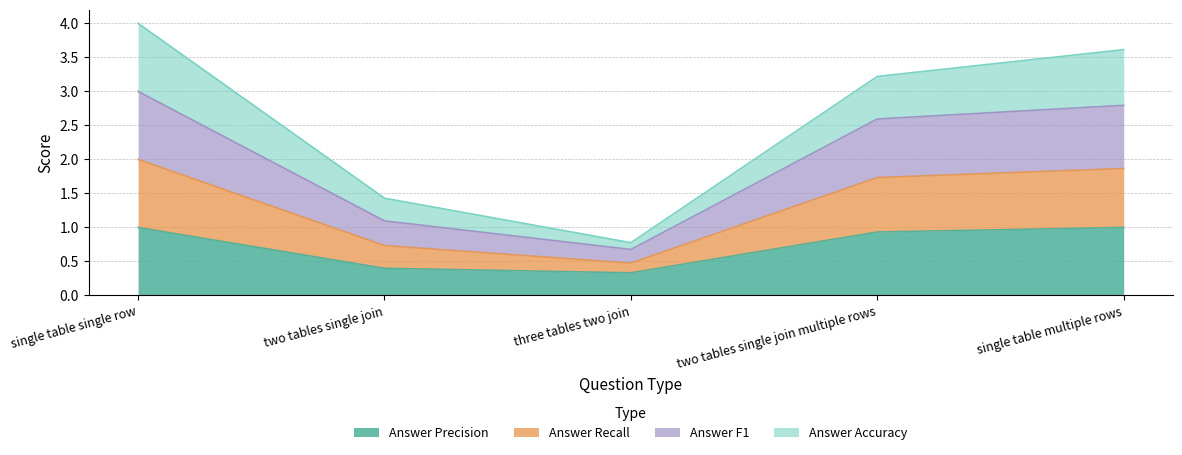

At which category is the sum across all series the highest?

single table single row